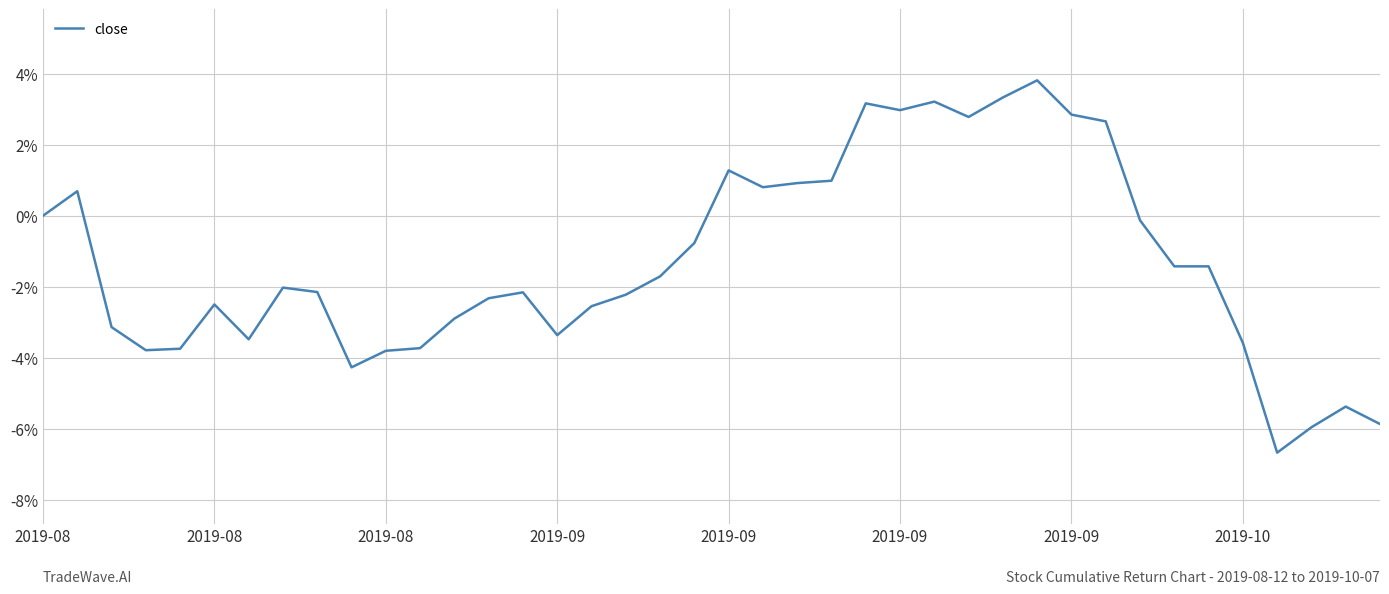

How many lines are shown in the chart?

1